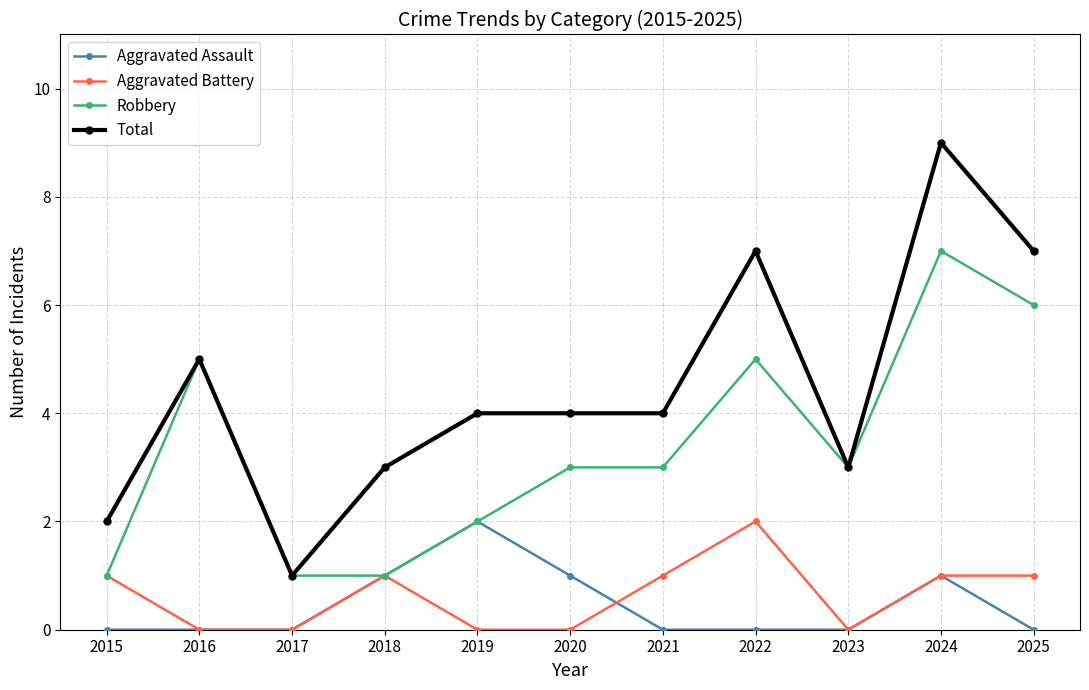

True or false: Robbery has more than 2 interior local peaks.

True